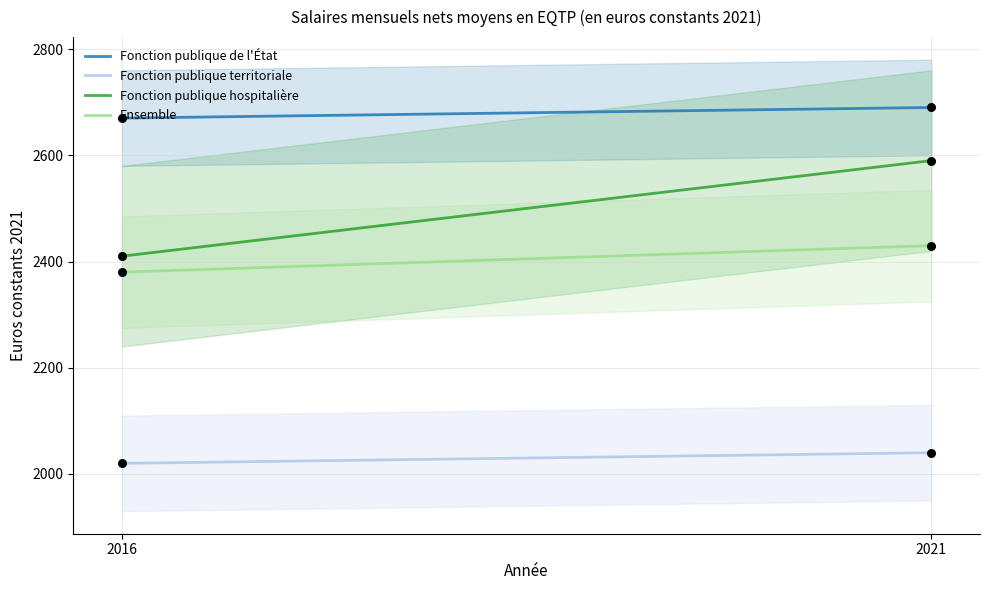

Which series reaches the maximum Y coordinate?

Fonction publique de l'État